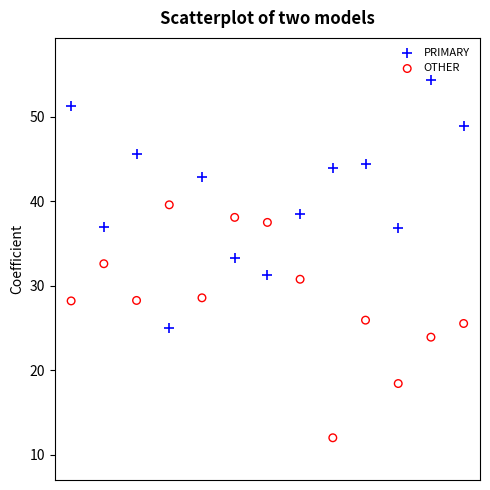

Which series has the largest Y range (max minus min)?

PRIMARY